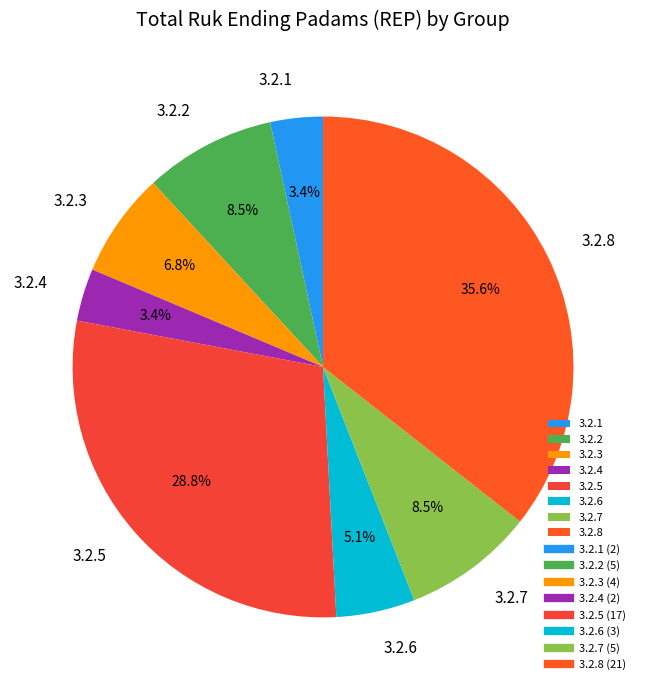

How many slices are in this pie chart?

8